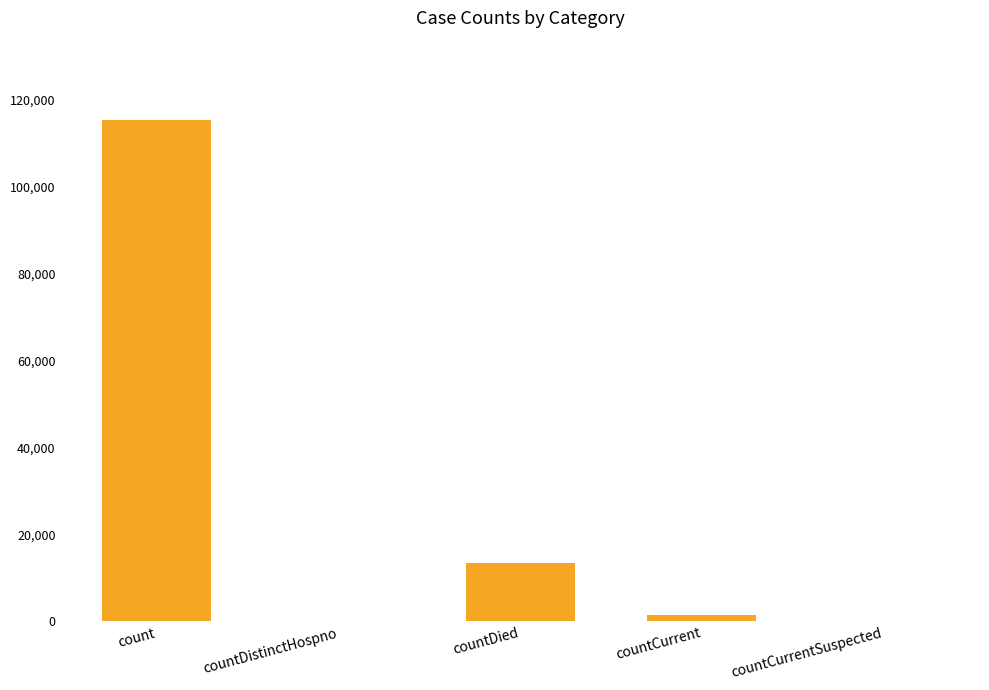

What is the change in value from count to countDied?

-102036